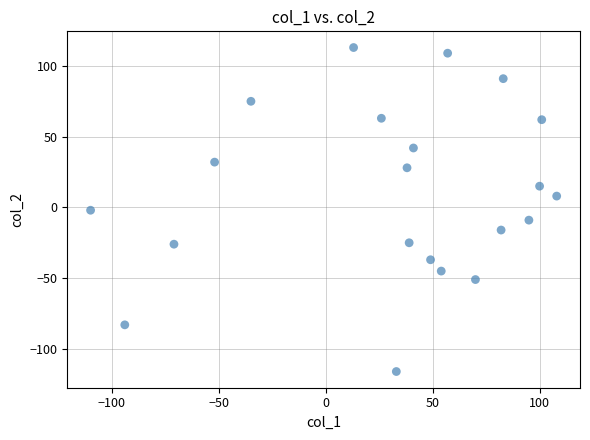

What is the range of Y values (max minus min)?

229